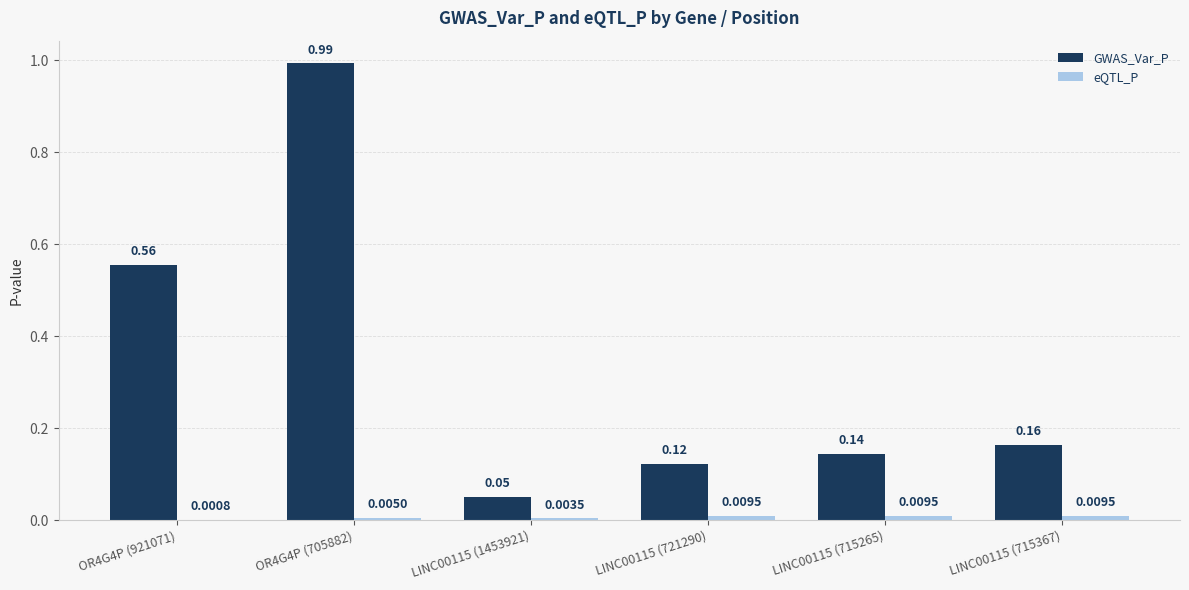

Between LINC00115 (1453921) and LINC00115 (721290), which series saw the biggest shift?

GWAS_Var_P